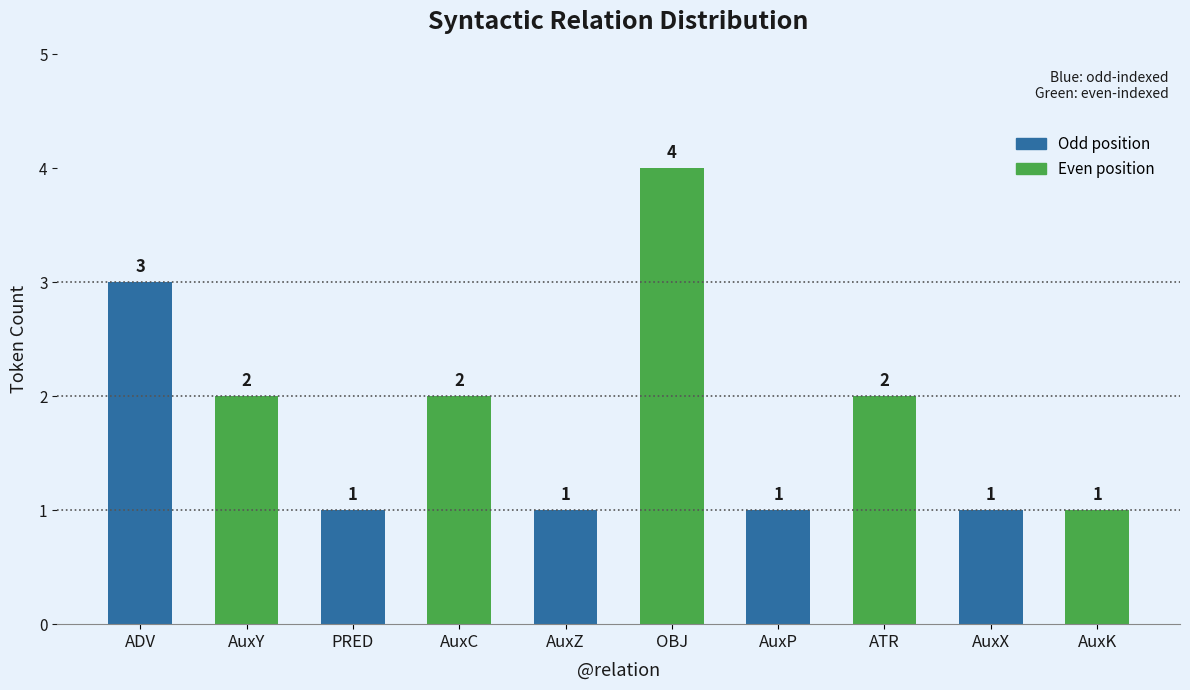

At which category does the chart reach its peak across all series?

OBJ